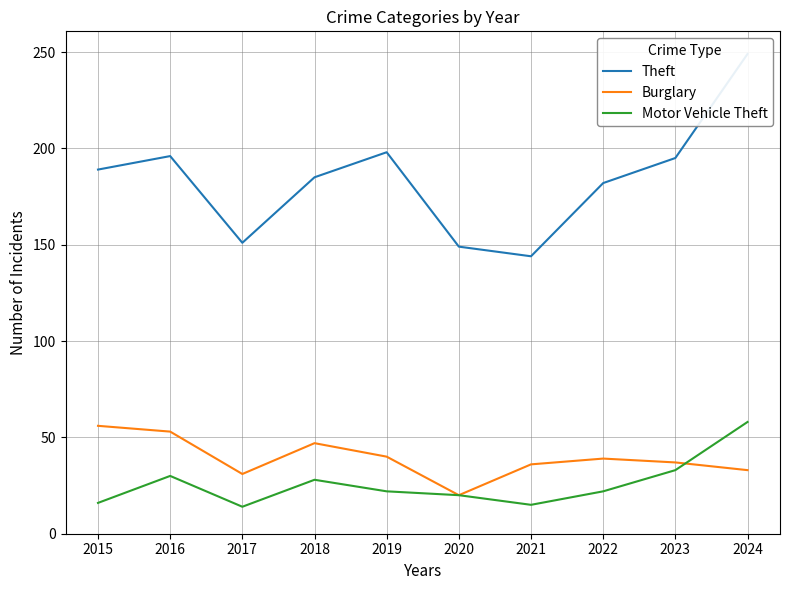

What is the difference between the maximum and minimum values in the Burglary series?

36